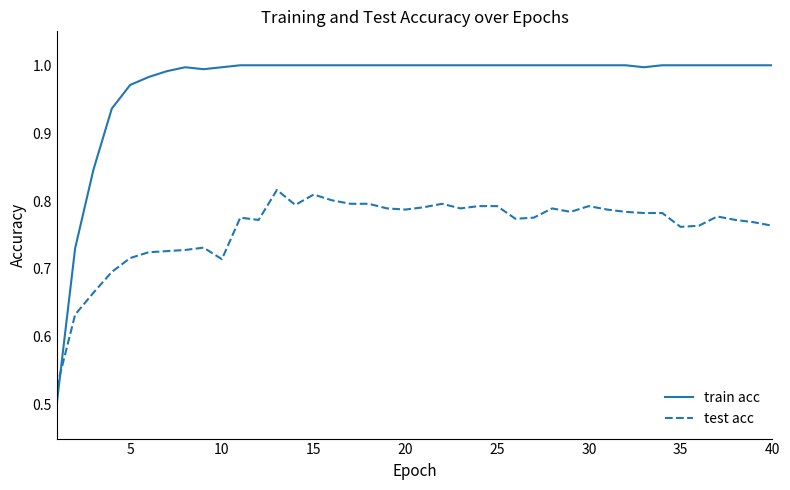

Which series has the widest spread of values?

train acc